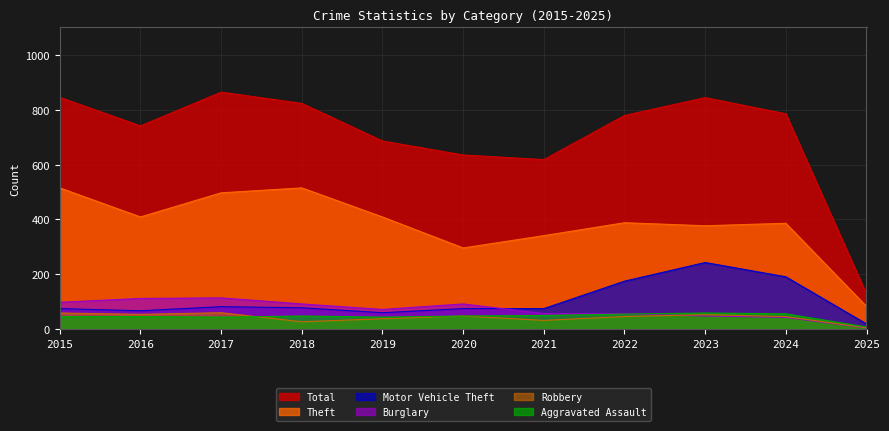

What is the maximum value shown in the chart?

864